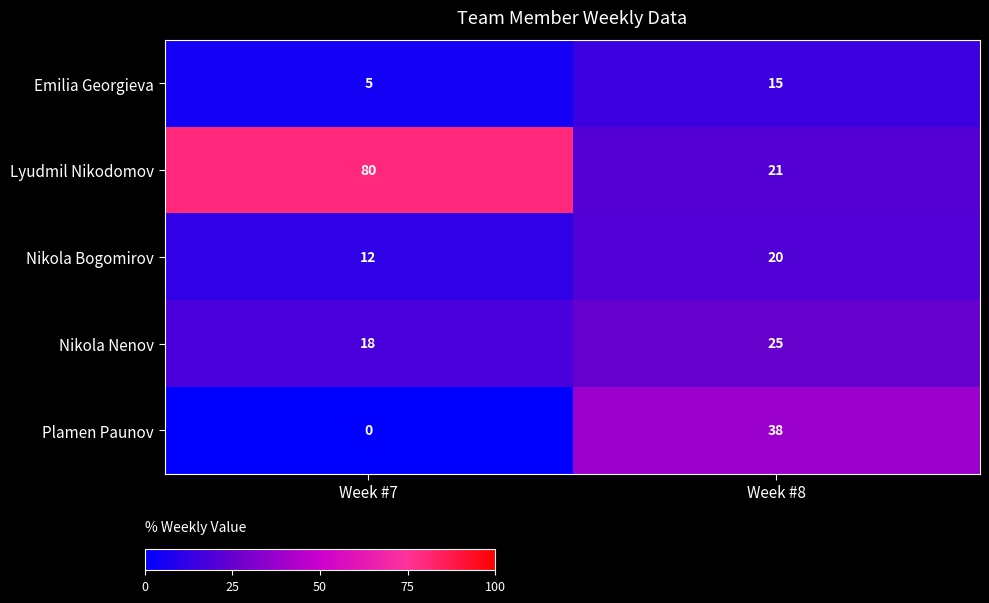

Is the value of Nikola Bogomirov at Week #8 greater than the value of Lyudmil Nikodomov at Week #7?

No